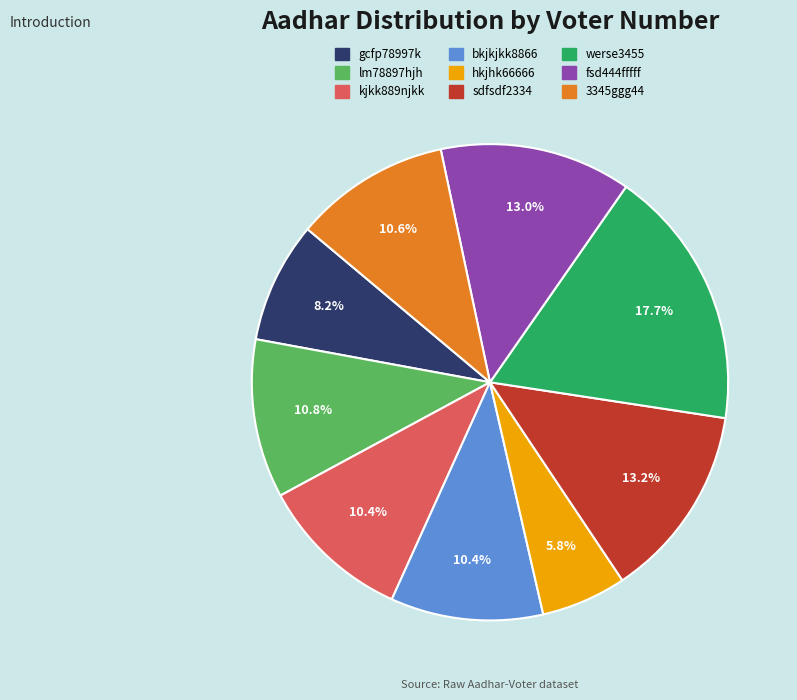

Is it true that gcfp78997k is 1% of the pie?

False